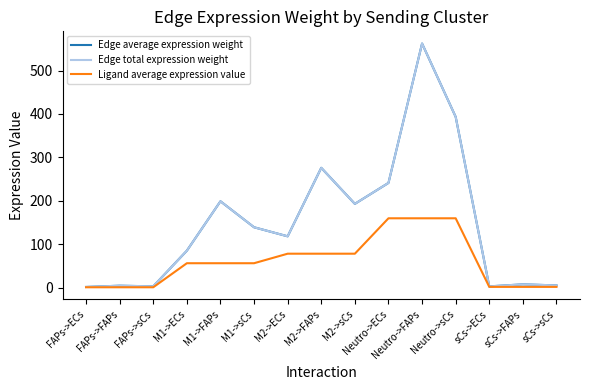

What is the spread (max minus min) of values at M2->sCs?

114.6